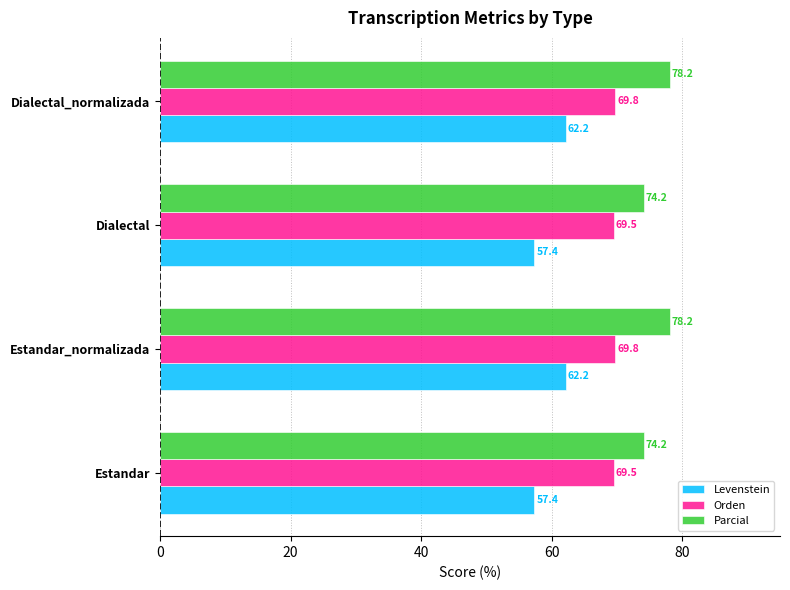

What is the average value of the Orden series?

69.7